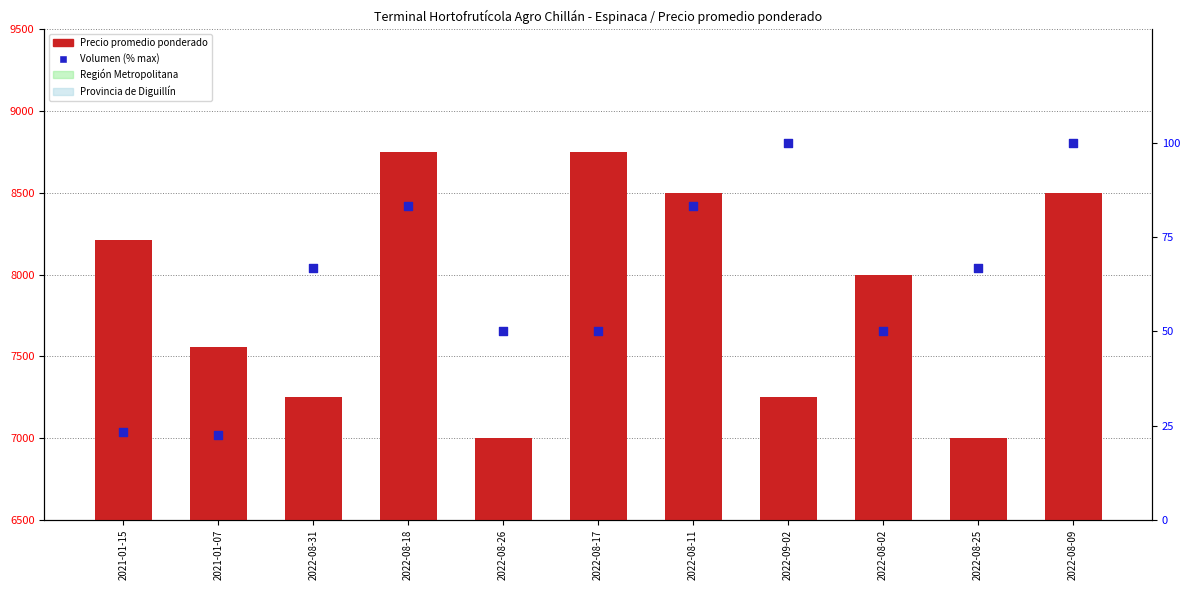

Which series contains the highest Y value?

Precio promedio ponderado